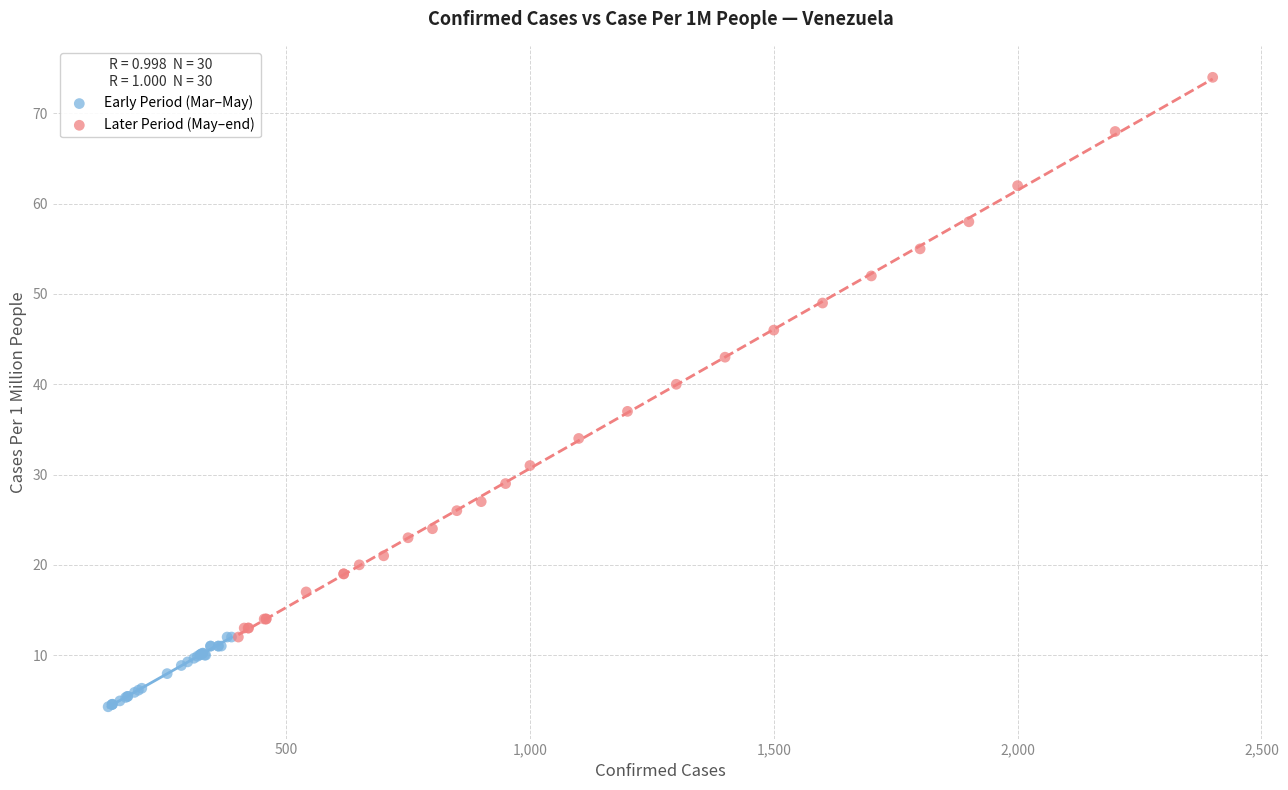

Which series has the largest Y range (max minus min)?

Later Period (May–end)